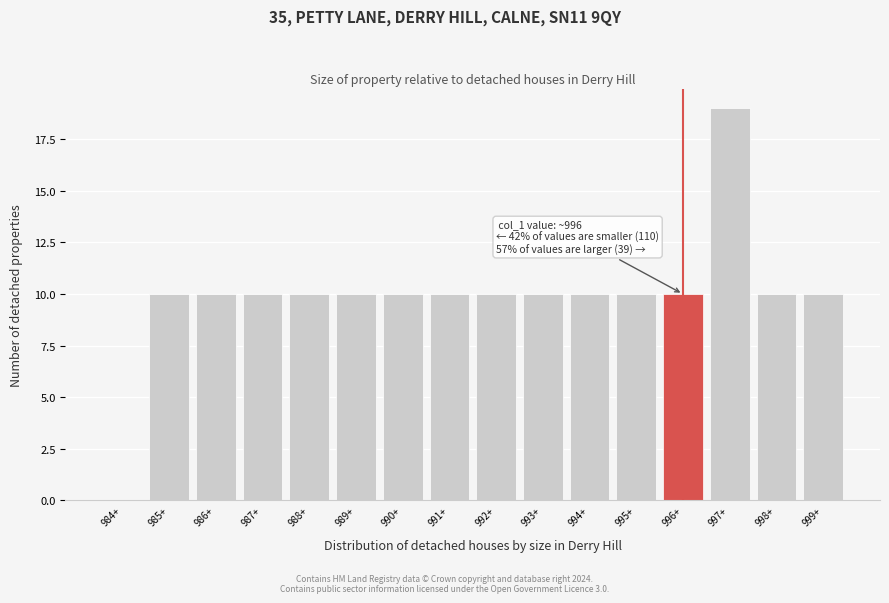

Reading left to right, list all the values displayed in this chart.

984+=0	985+=10	986+=10	987+=10	988+=10	989+=10	990+=10	991+=10	992+=10	993+=10	994+=10	995+=10	996+=10	997+=19	998+=10	999+=10